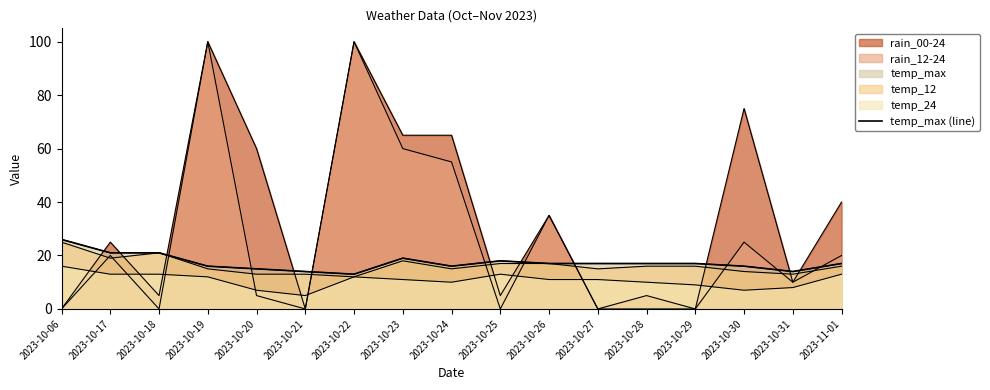

What is the average value?

17